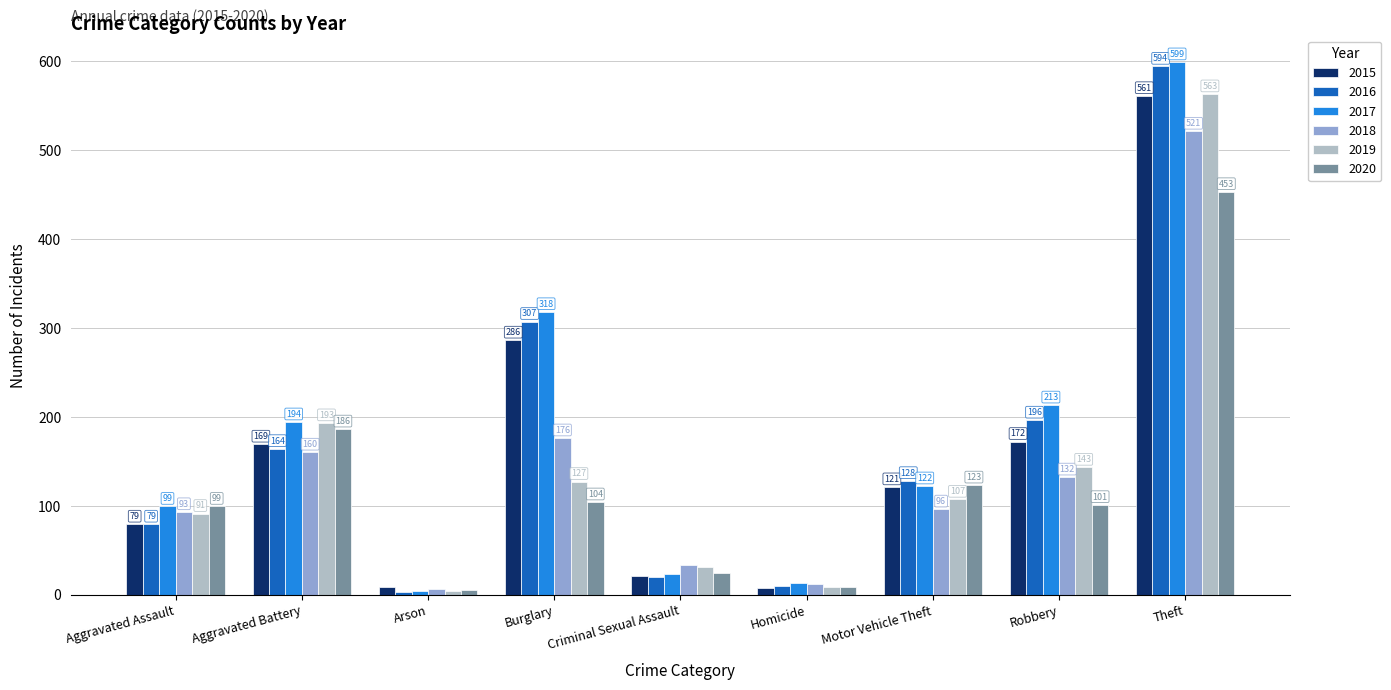

What is the difference between the highest and lowest values at Burglary?

214